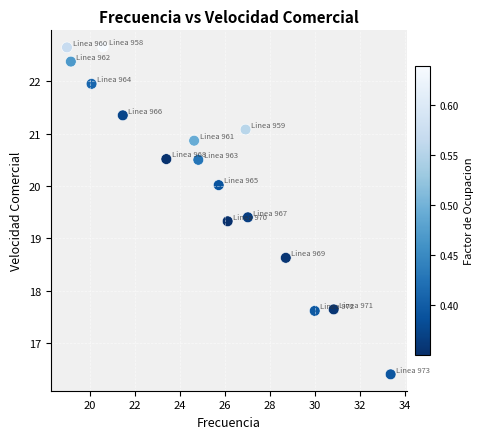

What is the range of Y values (max minus min)?

6.2